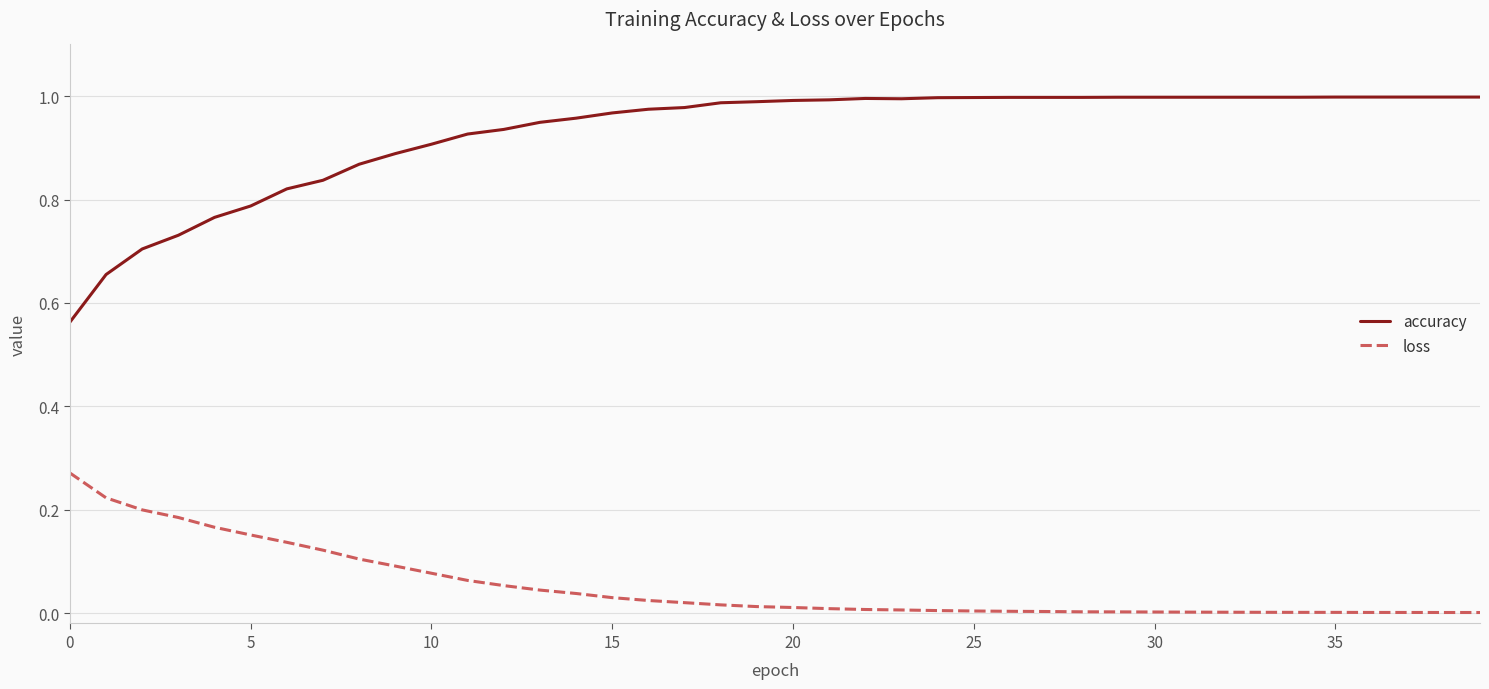

True or false: accuracy and loss cross at least once.

False